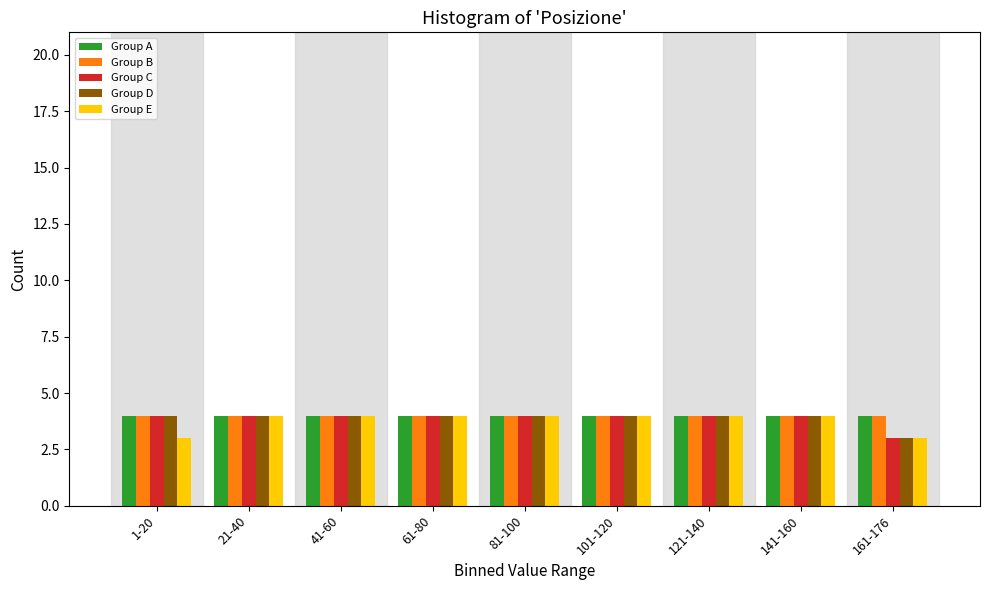

True or false: Group D has a value of 4 at 141-160.

True